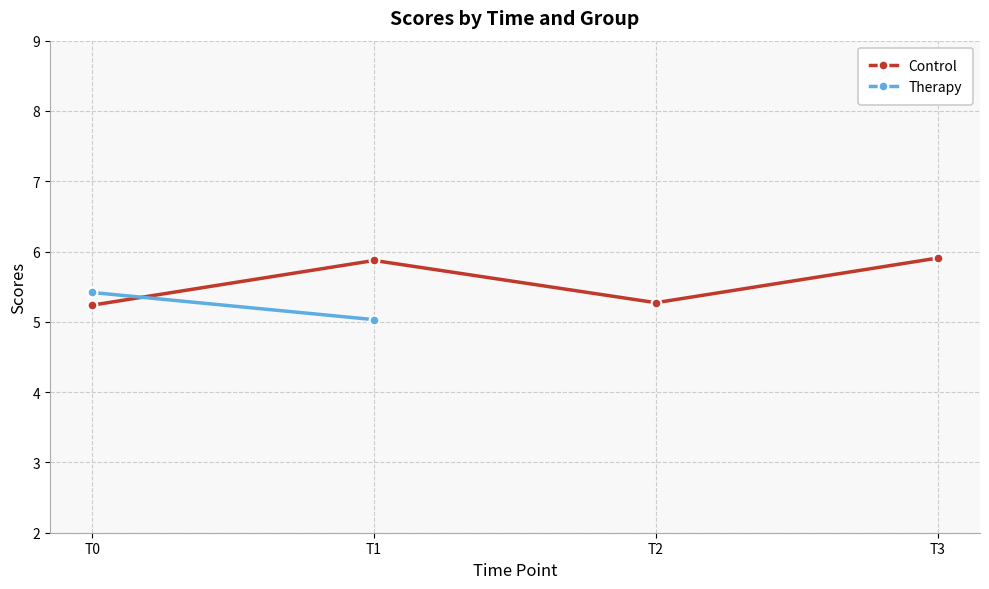

Which series ends up on top after the final intersection of Control and Therapy?

Control